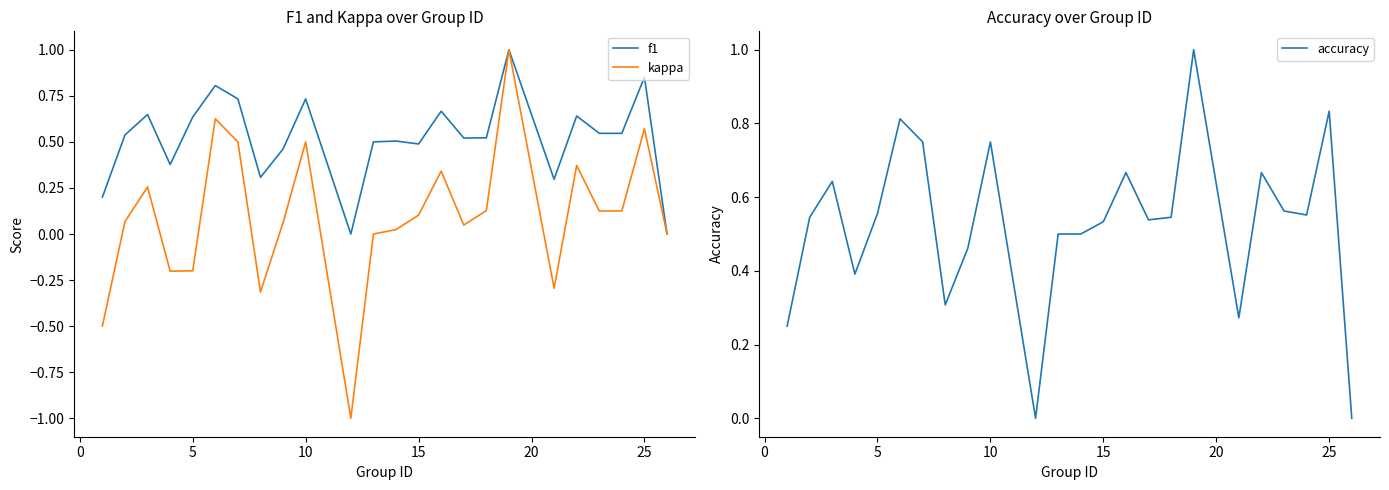

What is the maximum value for accuracy?

1.0